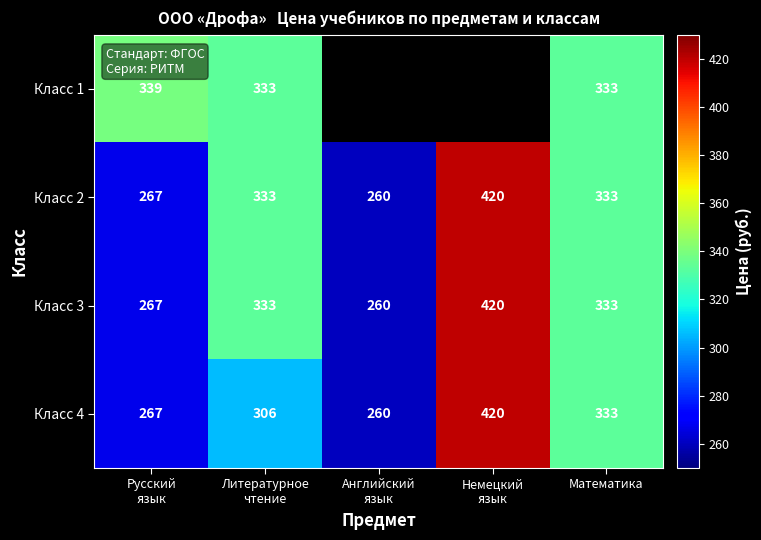

What is the sum of all Класс 3 values?

1613